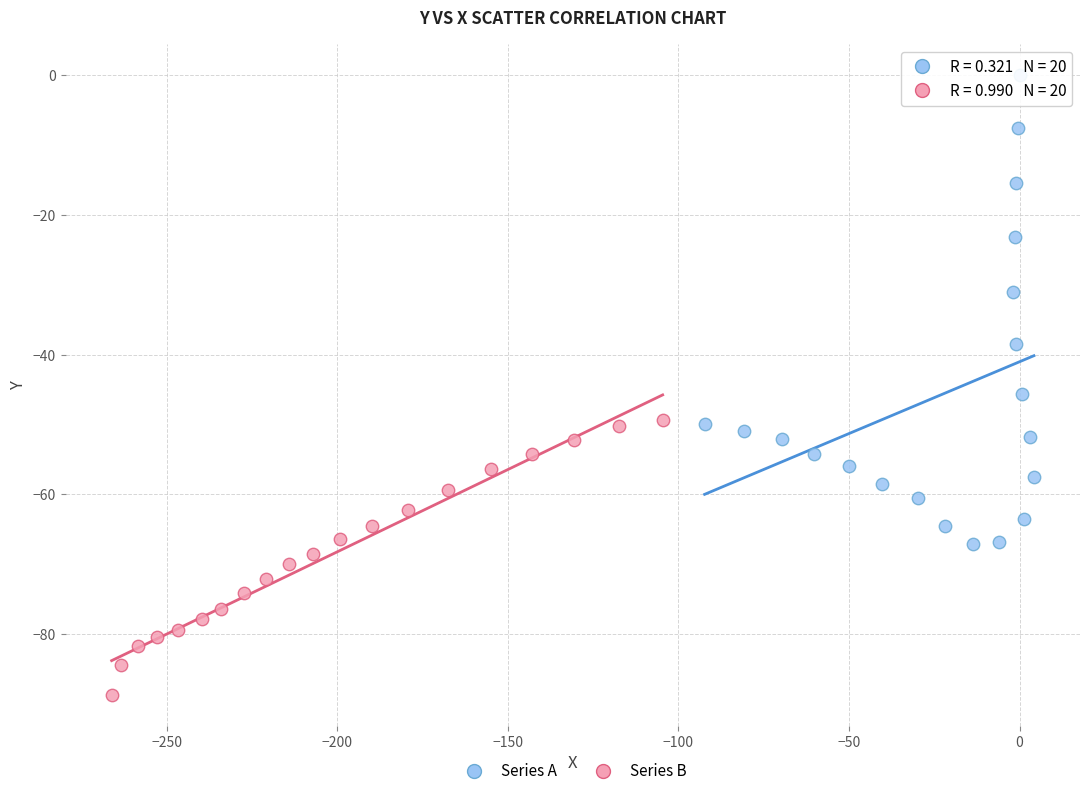

Which series contains the lowest Y value?

Series B